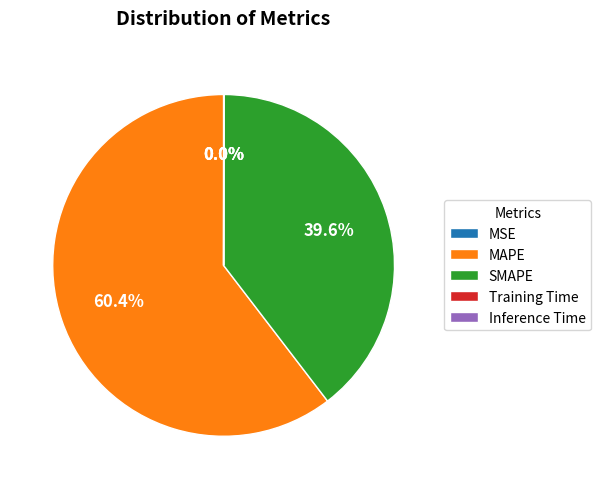

True or false: MAPE accounts for 67% of the total.

False